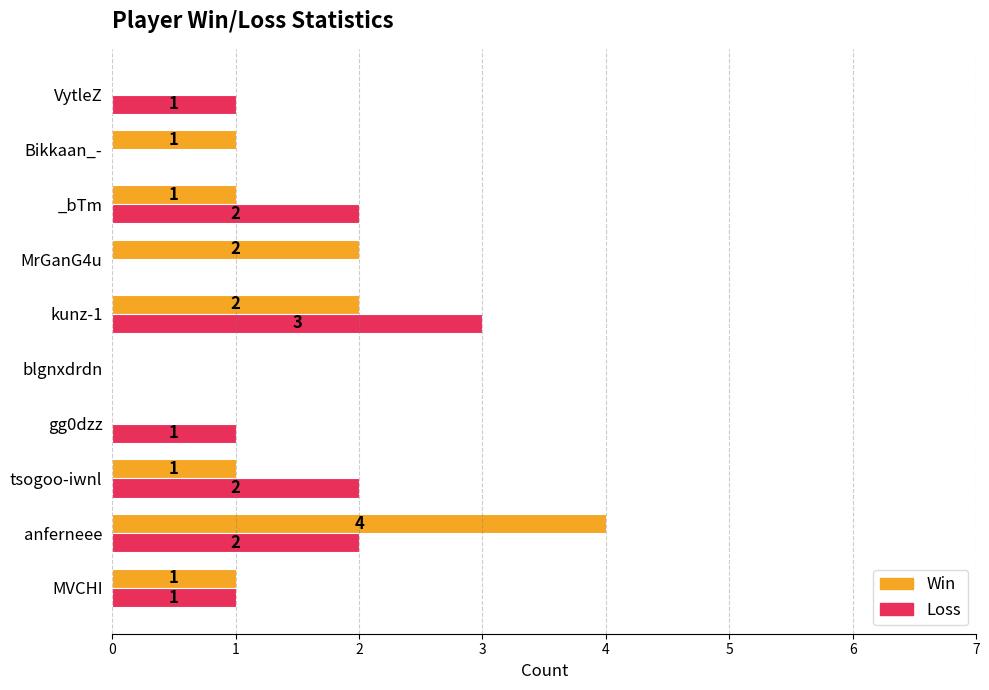

How many Win values are between 0 and 2?

9